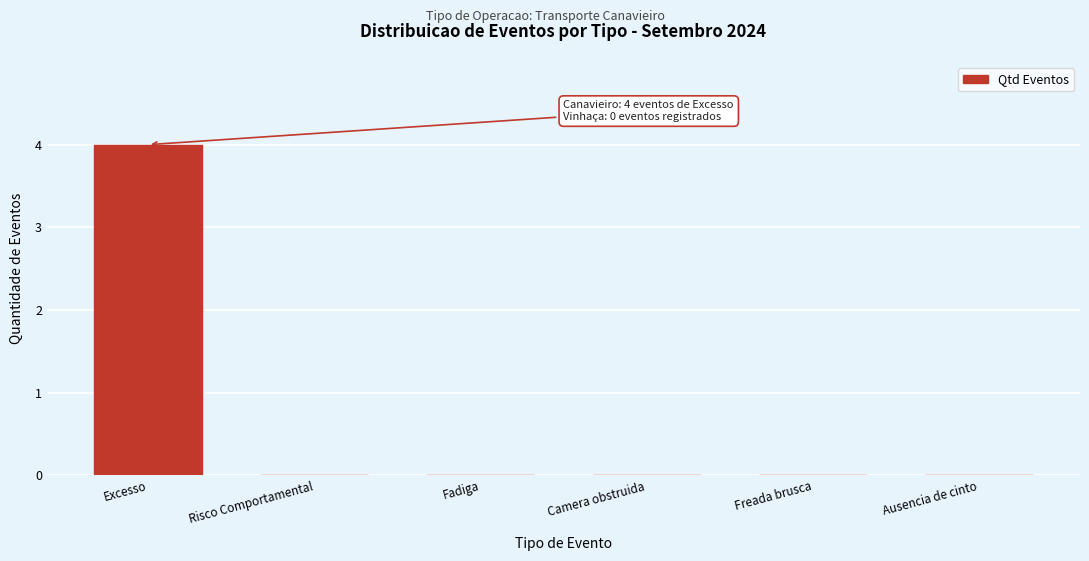

Reading right to left, extract all data points from this chart.

Ausencia de cinto=0	Freada brusca=0	Camera obstruida=0	Fadiga=0	Risco Comportamental=0	Excesso=4